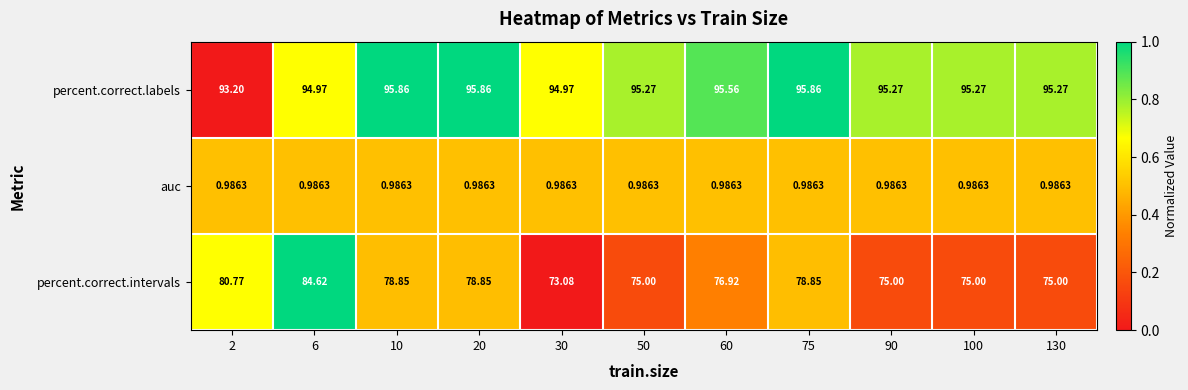

How many data points does each series have?

11